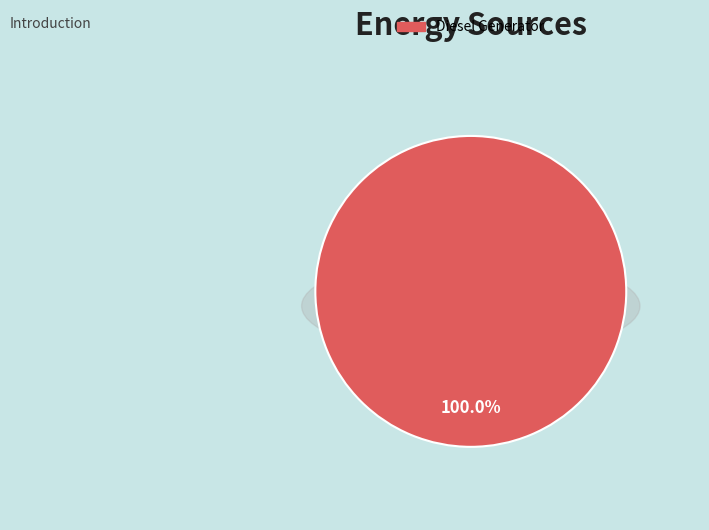

What is the largest slice in the pie chart?

Diesel Generator